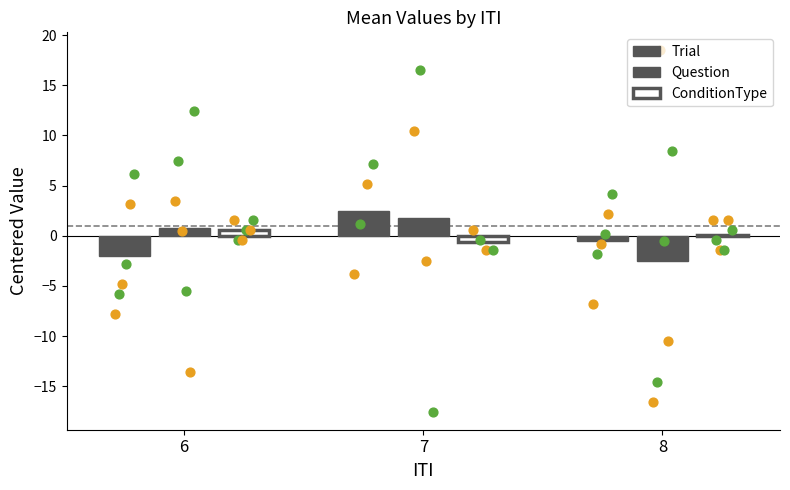

At how many categories does at least one series exceed 2?

1